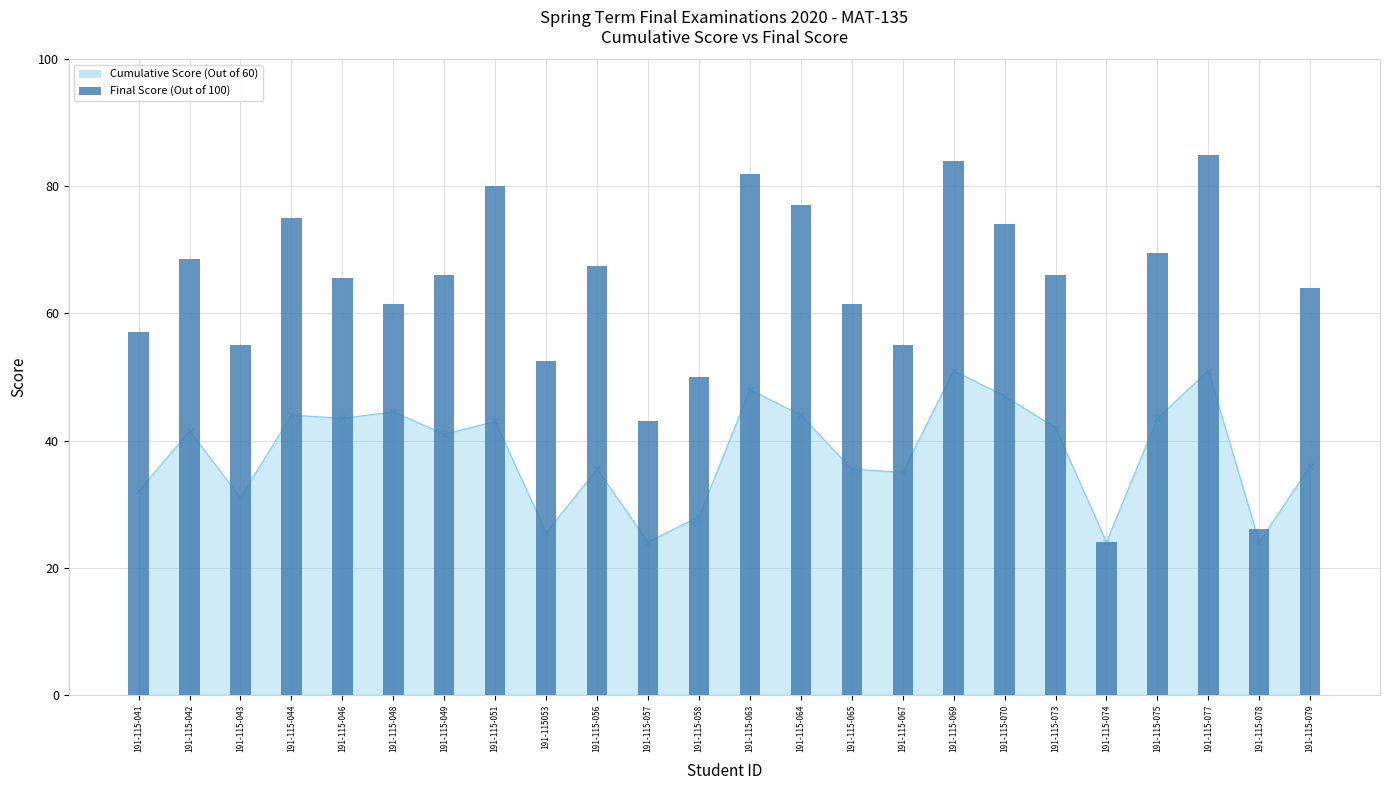

What is the label of the 5th bar from the right?

191-115-074